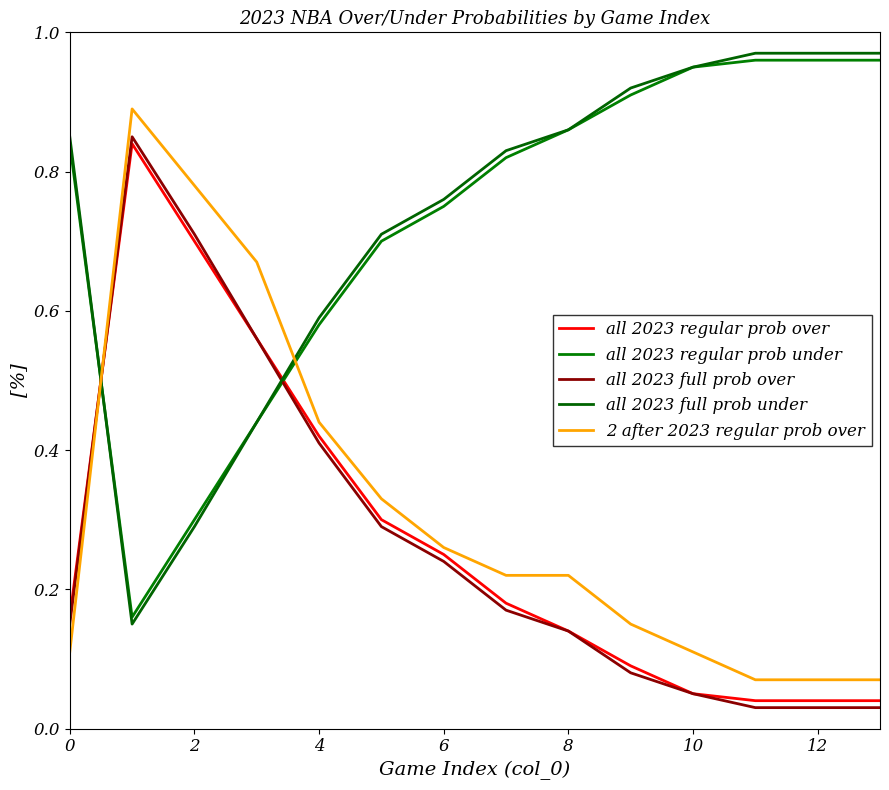

Does the chart have visible grid lines?

No